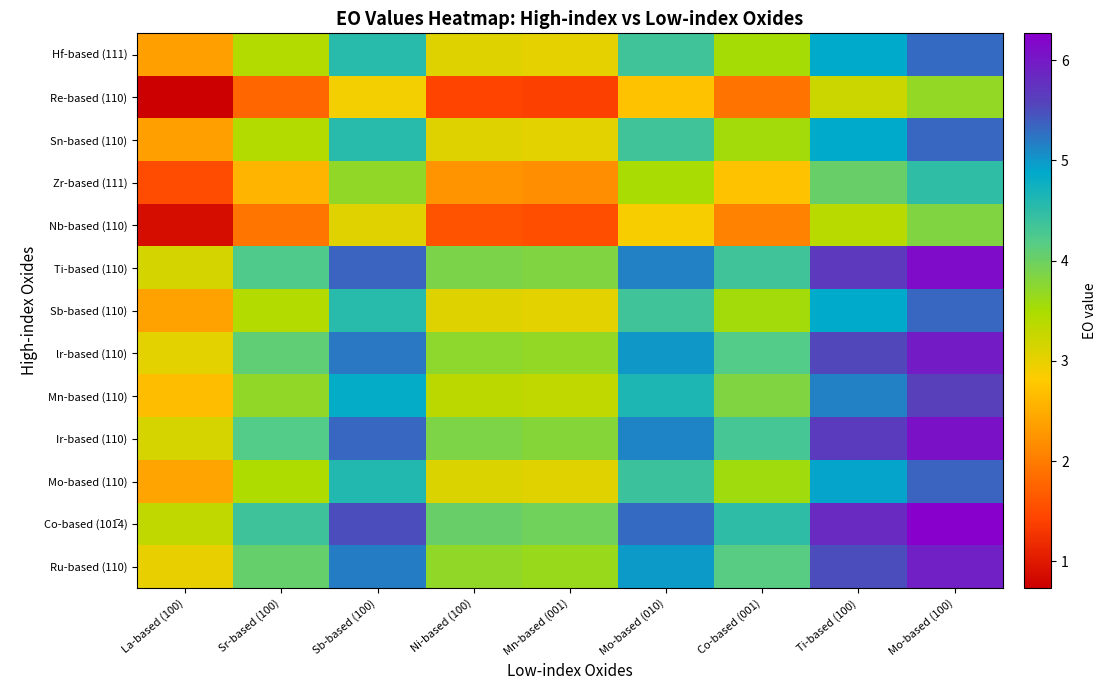

What is the total value across all series at Mn-based (001)?

39.5